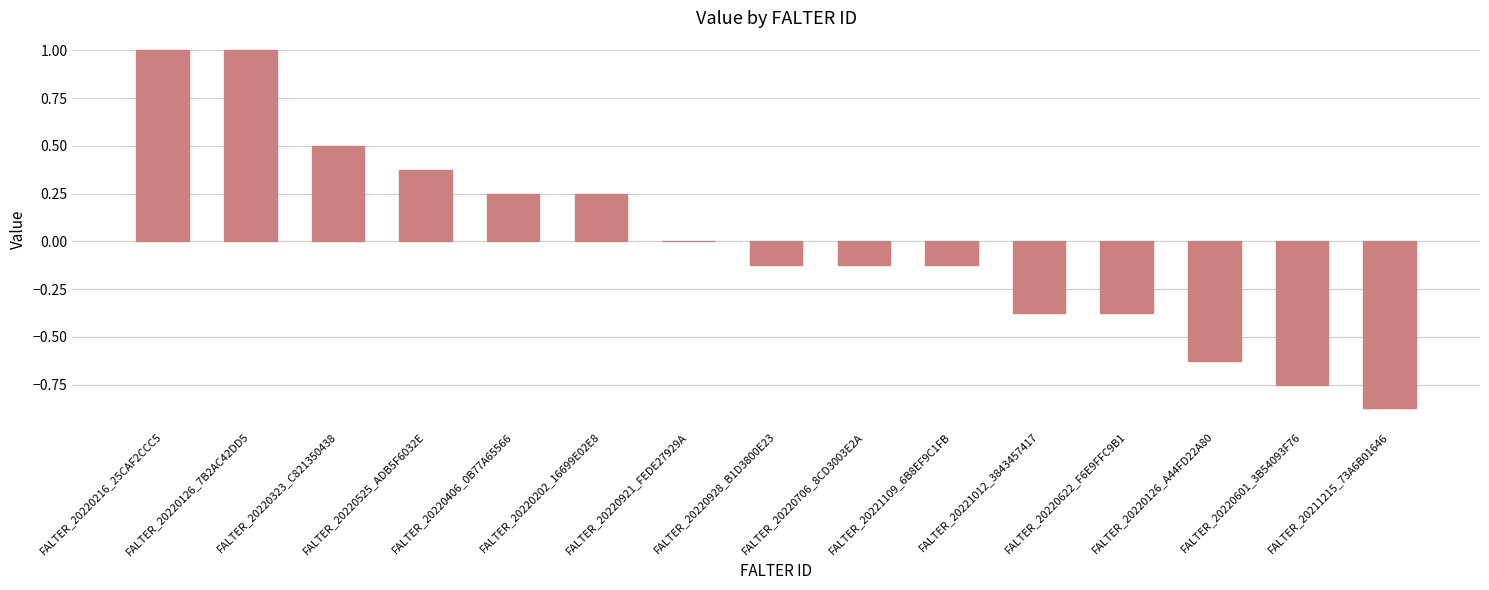

The chart shows a value of 1.7 at FALTER_20220216_25CAF2CCC5. True or false?

False